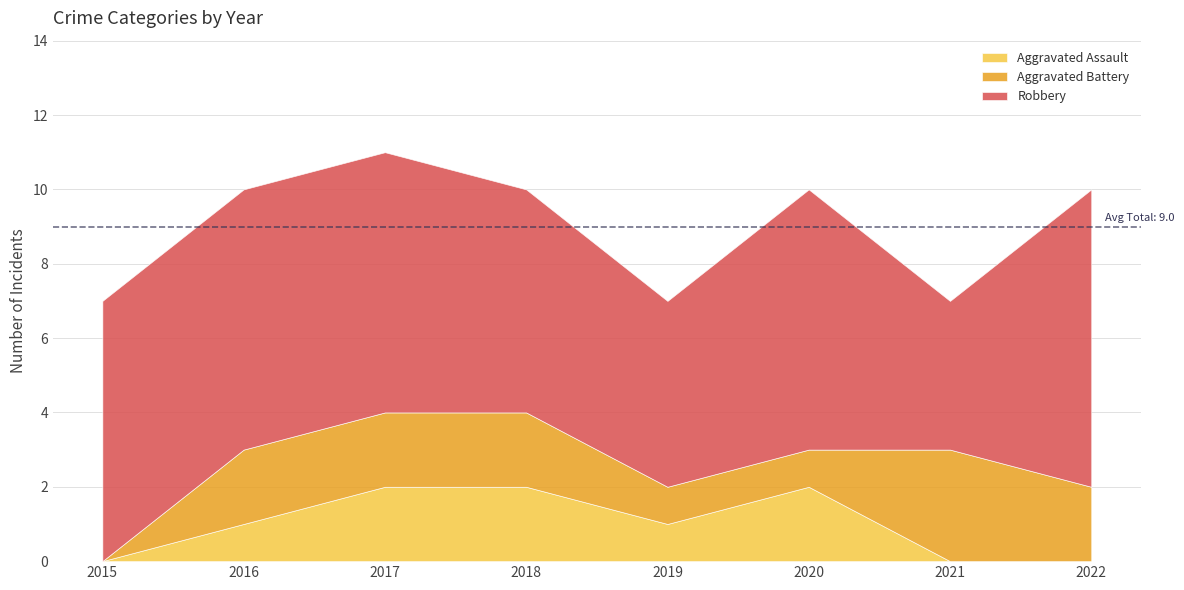

Which category has the highest value in the Aggravated Battery series?

2021